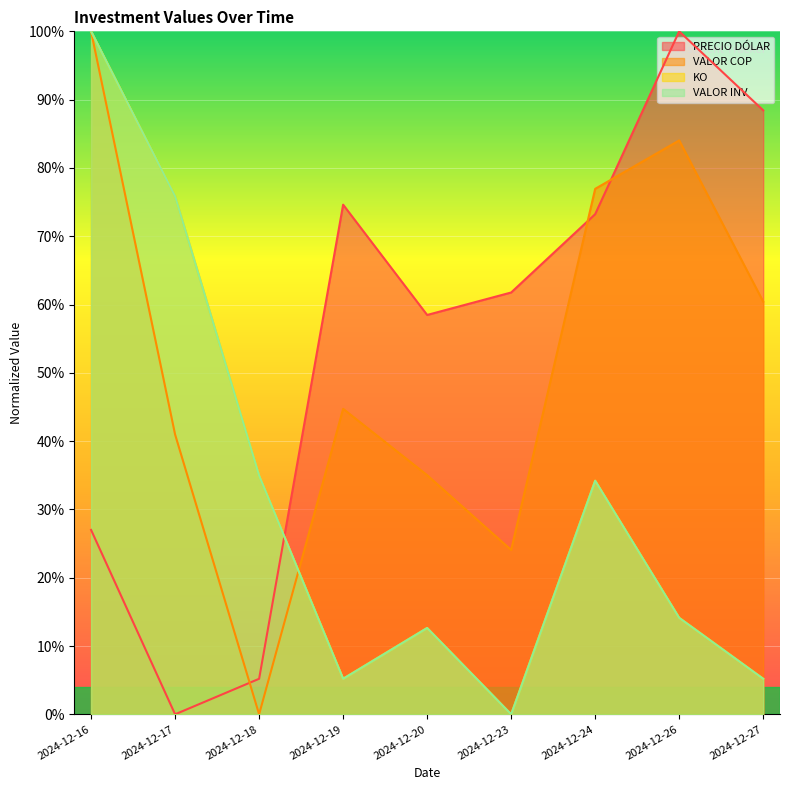

What is the sum of the PRECIO DÓLAR values at 2024-12-23 and 2024-12-26?

1.6